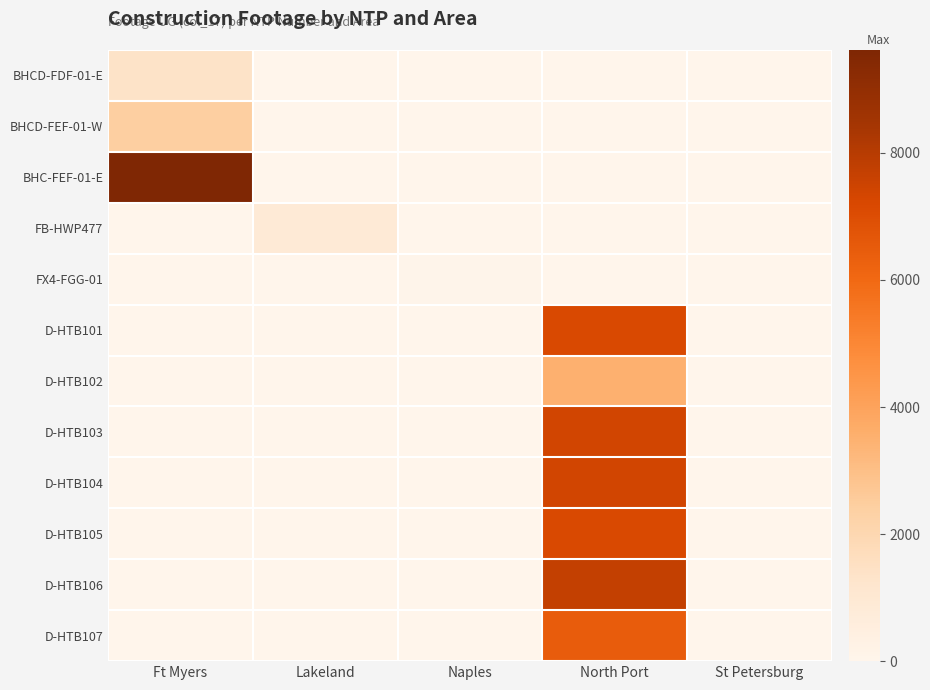

Which series has the largest total across all categories?

BHC-FEF-01-E